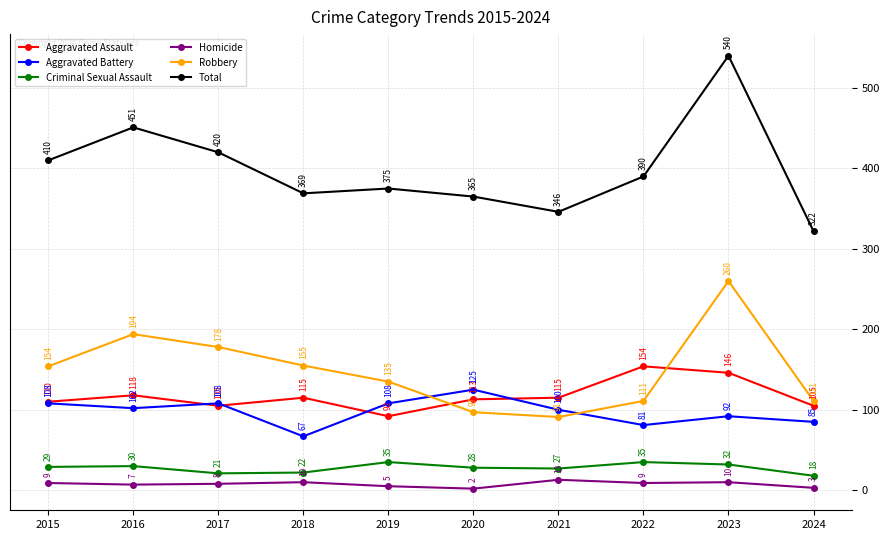

How many data points in Criminal Sexual Assault are less than 29?

5